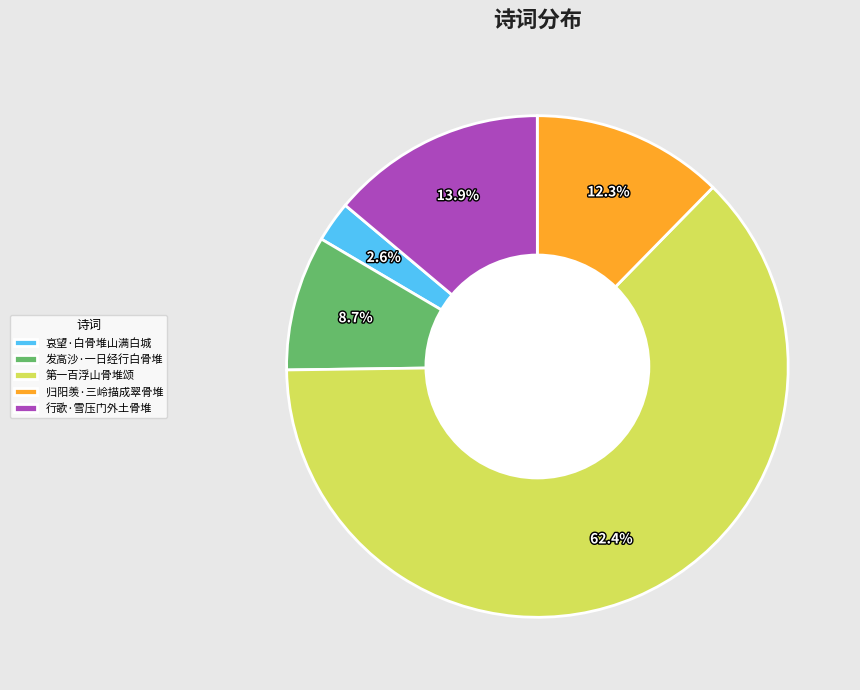

To the nearest percent, what is the difference between the largest and smallest slice percentages?

60%